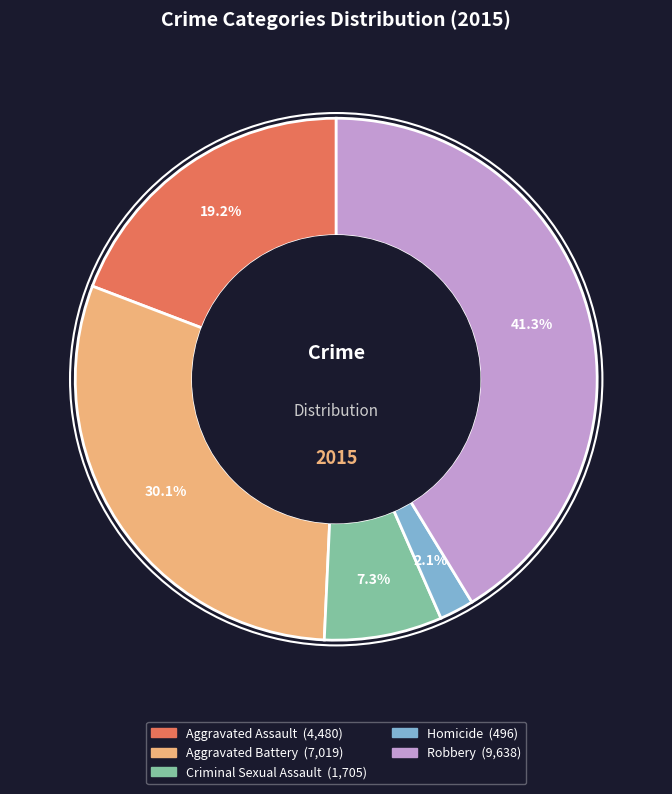

To the nearest percent, what percentage of the pie is Aggravated Assault?

19%